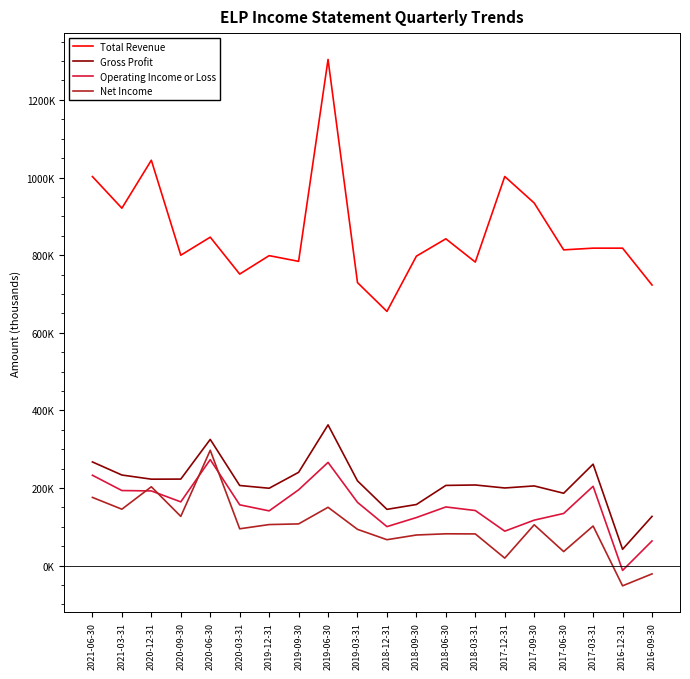

At how many categories does at least one series exceed 548569?

20